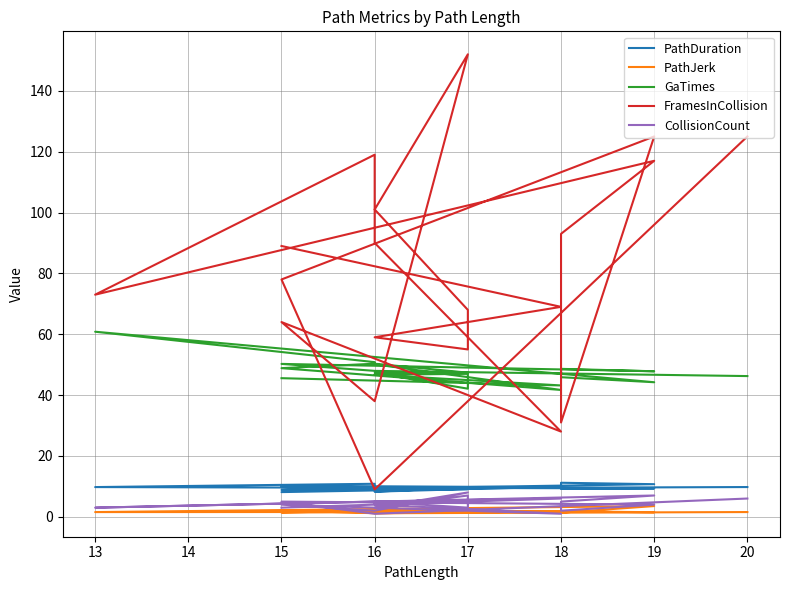

In FramesInCollision, how many points are lower than both neighbors (excluding endpoints)?

6